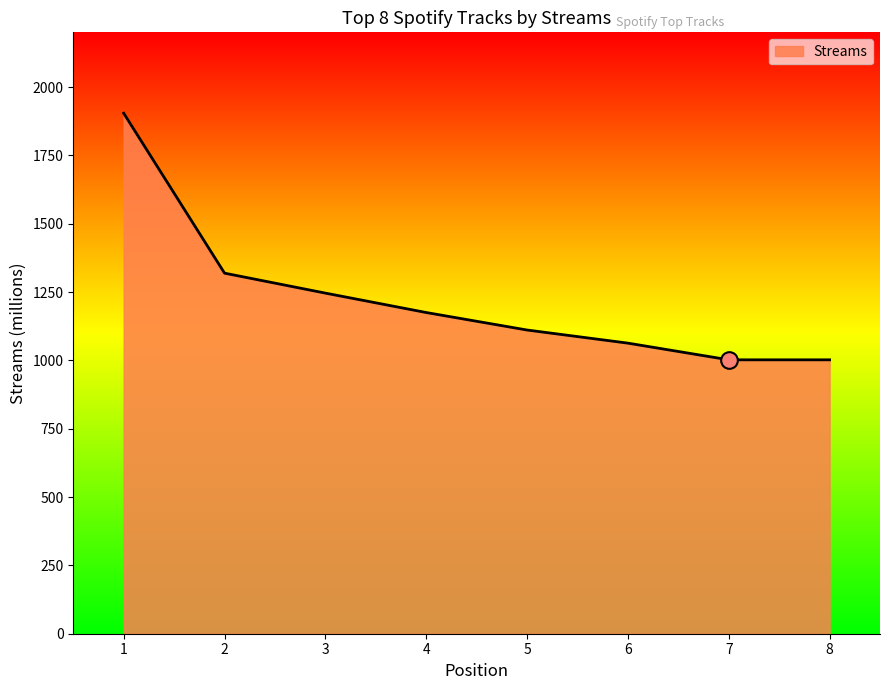

Where is the data nearest to the value 1453?

2